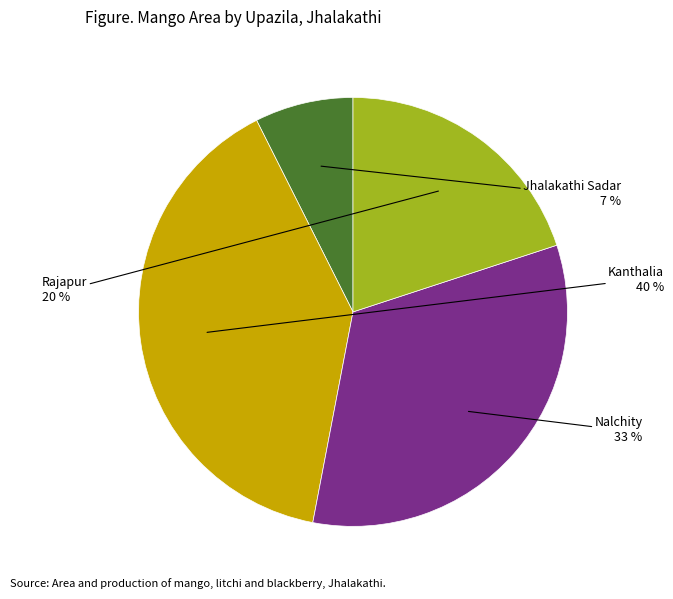

How many slices are in this pie chart?

4